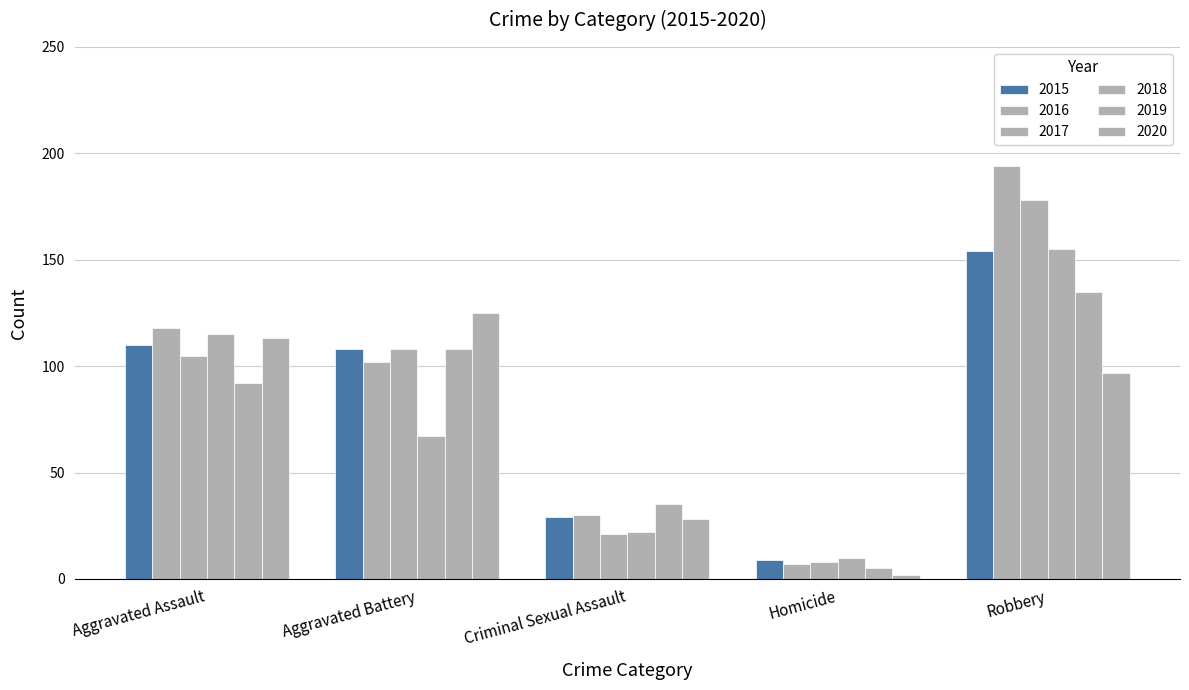

At which label does 2019 reach its peak?

Robbery